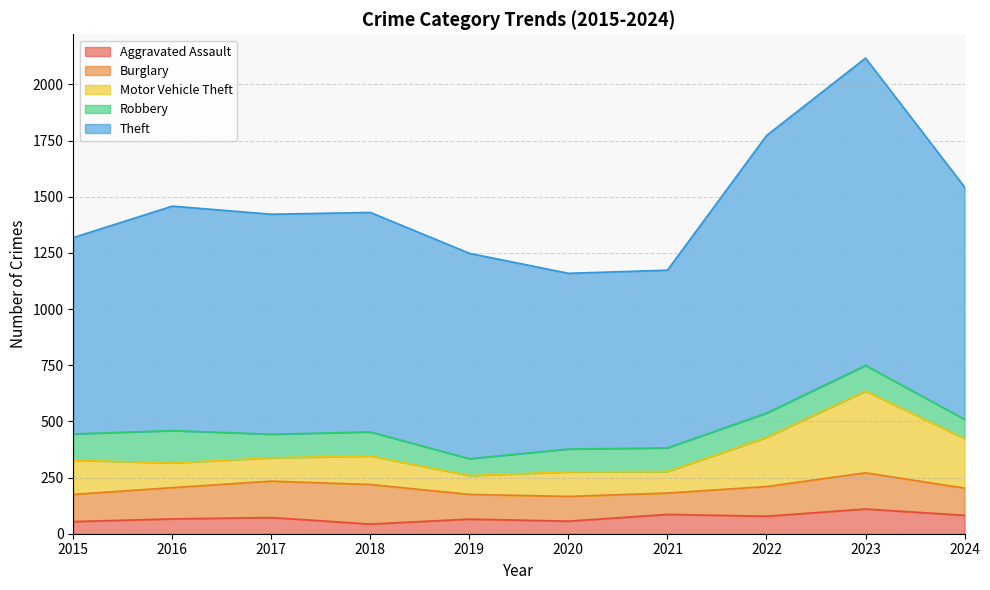

What is the average value of the Motor Vehicle Theft series?

158